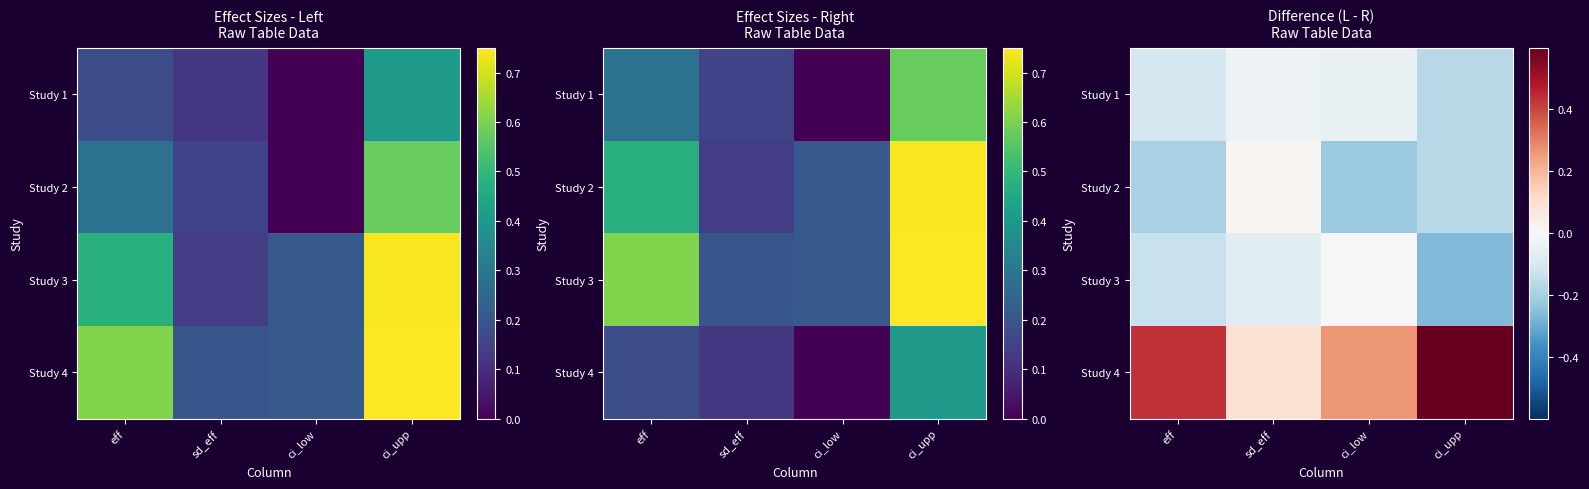

At which category is the sum across all series the highest?

eff